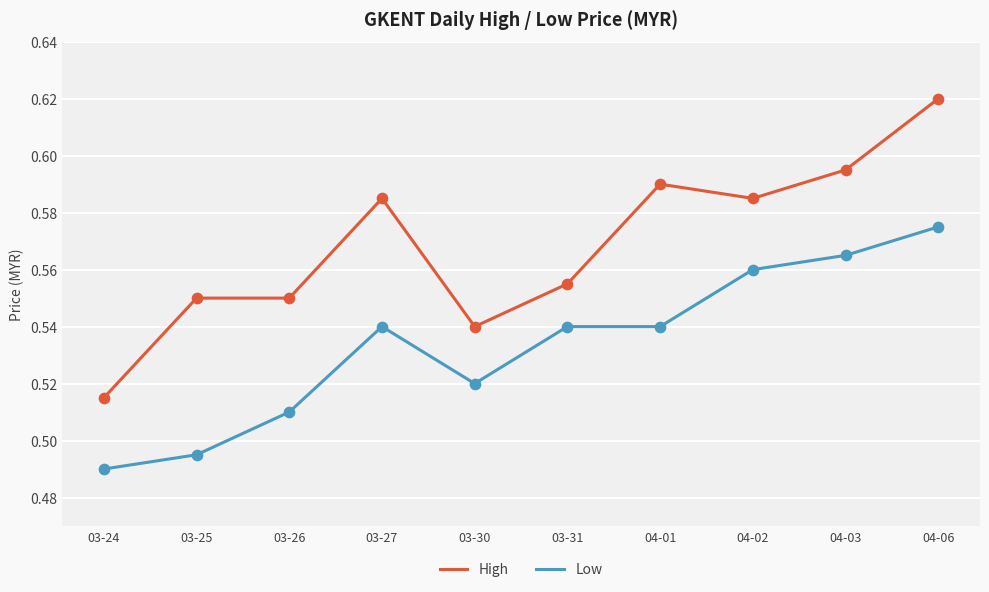

Is the value of Low at 03-26 greater than the value of High at 03-31?

No